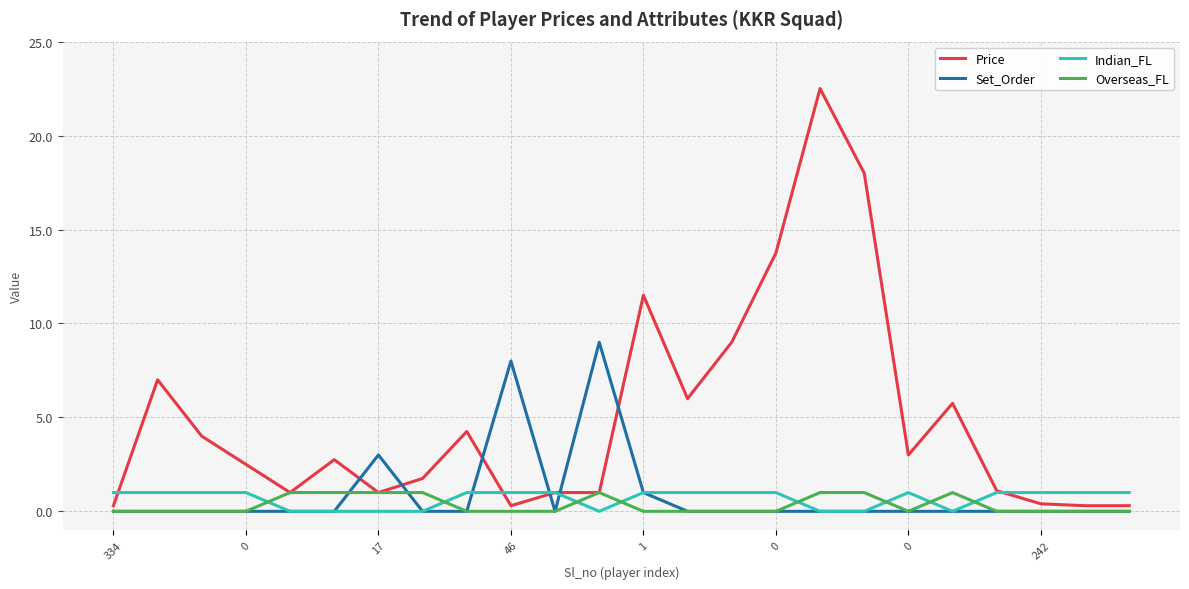

True or false: Set_Order and Price intersect in this chart.

True